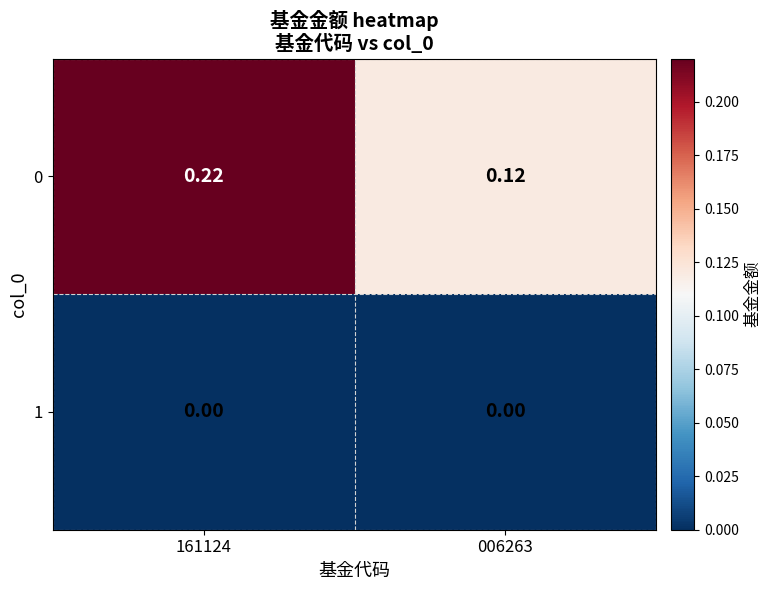

Is the value of 0 at 161124 greater than the value of 1 at 006263?

Yes